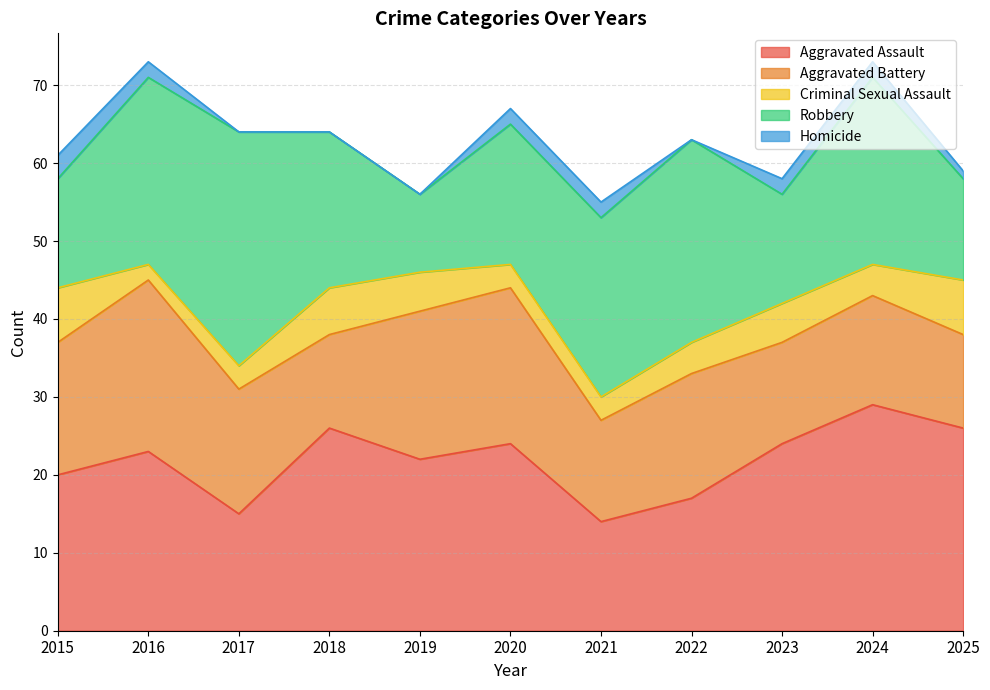

Between 2023 and 2024, which series saw the biggest shift?

Robbery